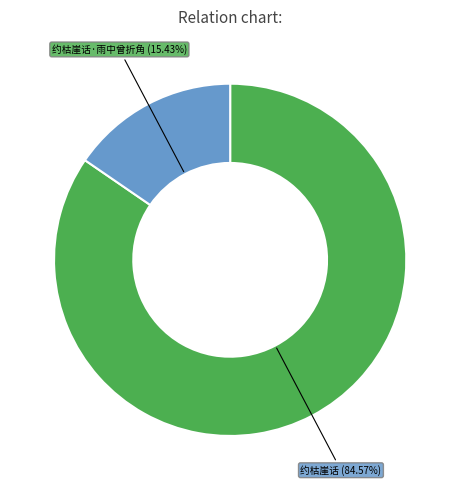

Count the number of slices in the pie.

2